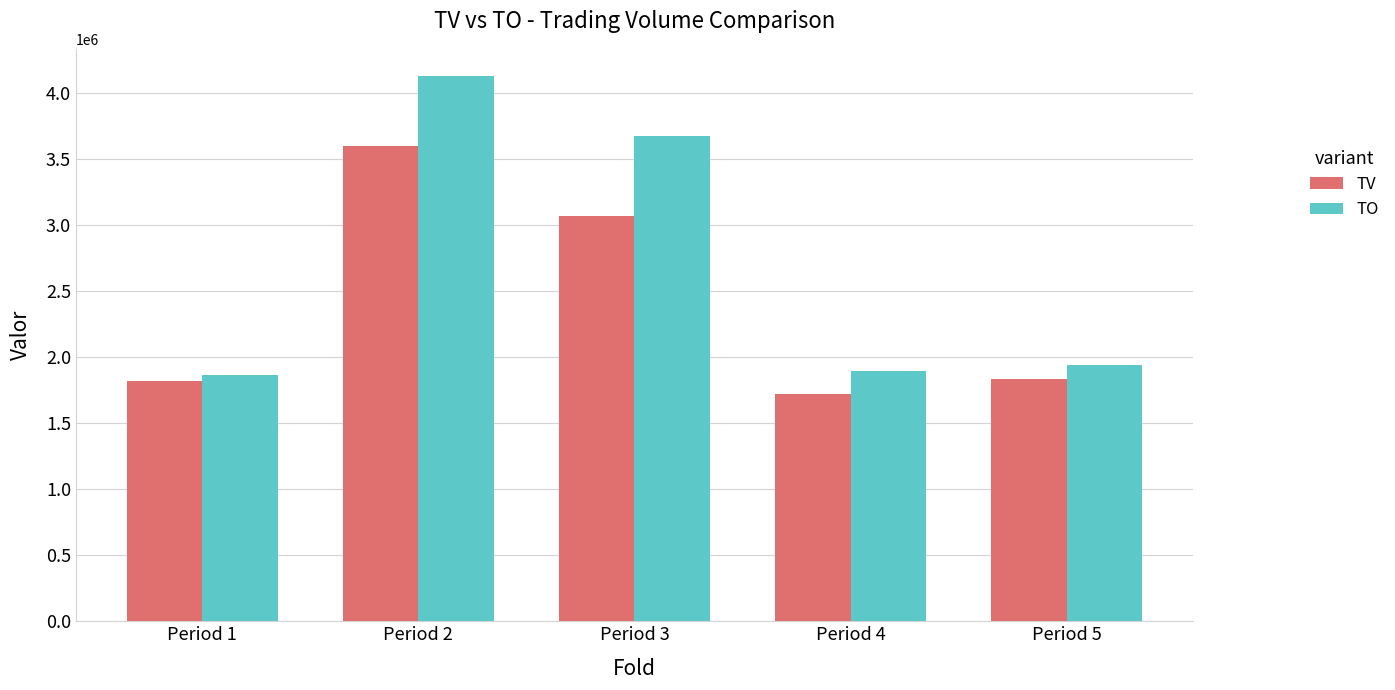

What is the value of the TO bar at the 5th from the left?

1937070